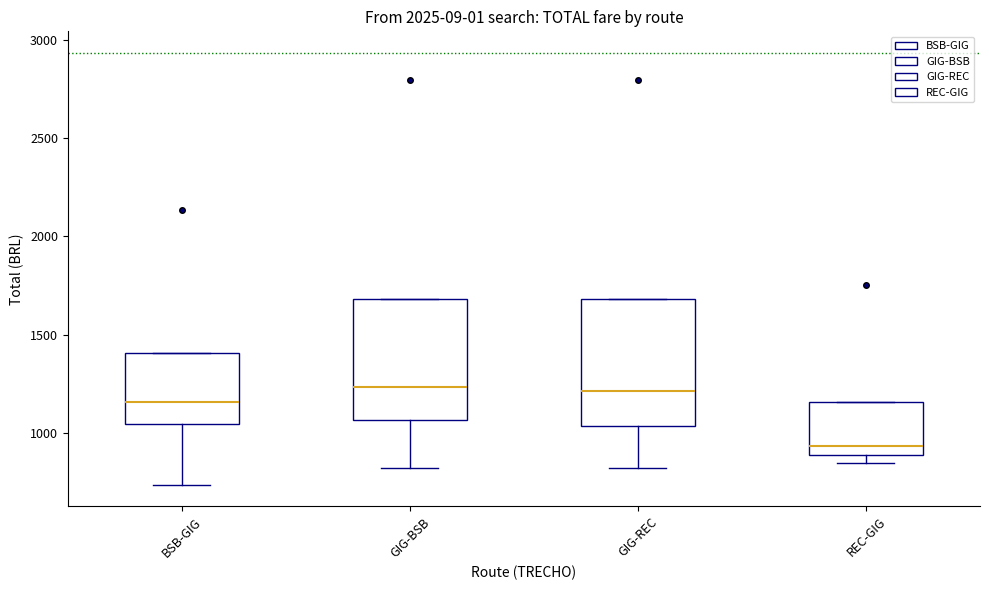

Reading left to right, transcribe this box plot: for each box, give where its median line is, the range the box spans, and where its two whiskers end, as read against the y-axis. The values are not printed on the chart, so give them approximately, as read against the axis.

BSB-GIG: median 1150, box 1050 to 1400, whiskers 750 to 1400
GIG-BSB: median 1250, box 1050 to 1700, whiskers 800 to 1700
GIG-REC: median 1200, box 1050 to 1700, whiskers 800 to 1700
REC-GIG: median 950, box 900 to 1150, whiskers 850 to 1150